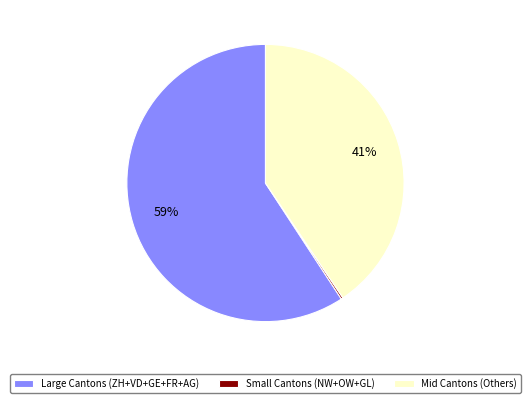

Is Large Cantons (ZH+VD+GE+FR+AG) the majority of the pie?

Yes